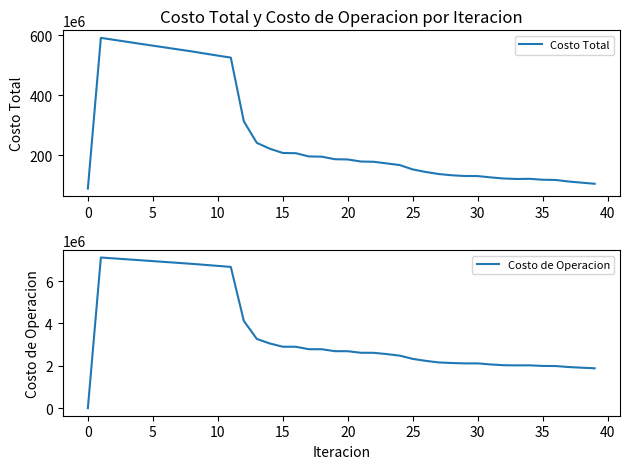

Does the chart display data point markers on the line(s)?

No